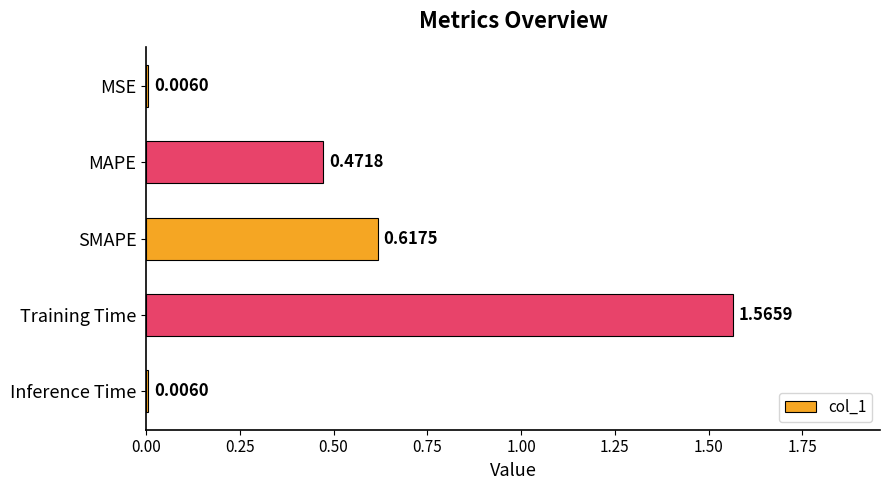

Count the number of categories in the chart.

5